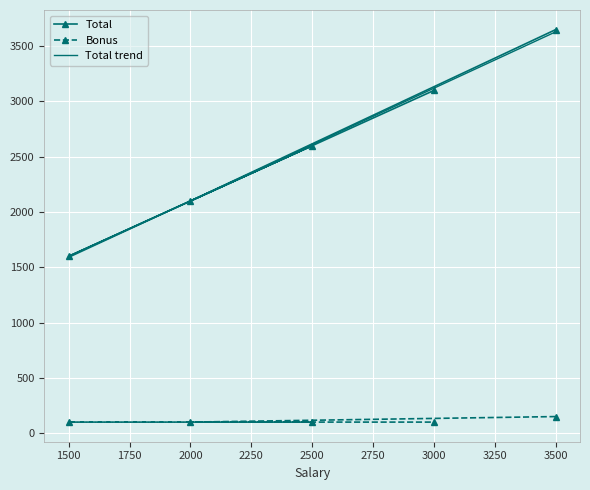

What is the difference between the maximum and minimum values in the Bonus series?

50